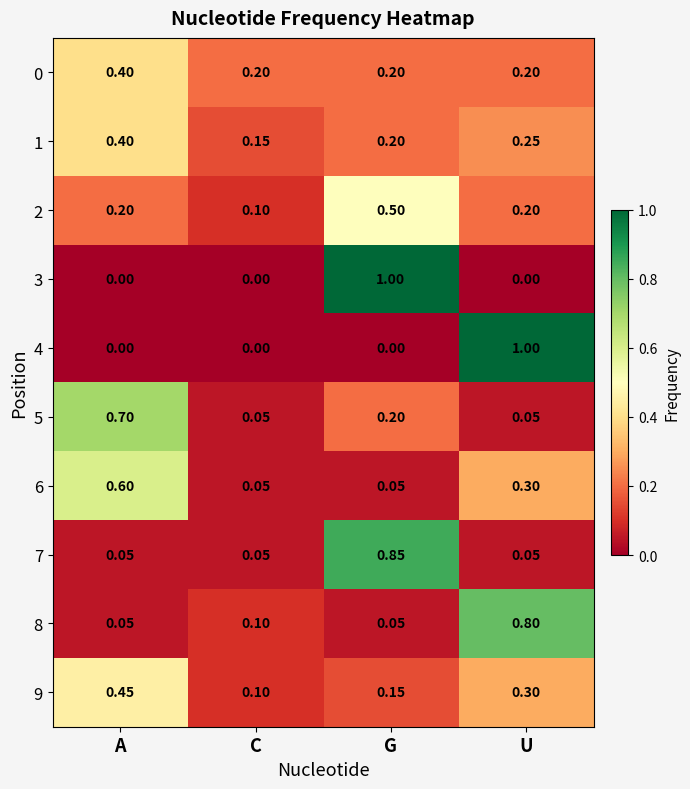

List the series in order of their peak value, lowest first.

0, 1, 9, 2, 6, 5, 8, 7, 3, 4